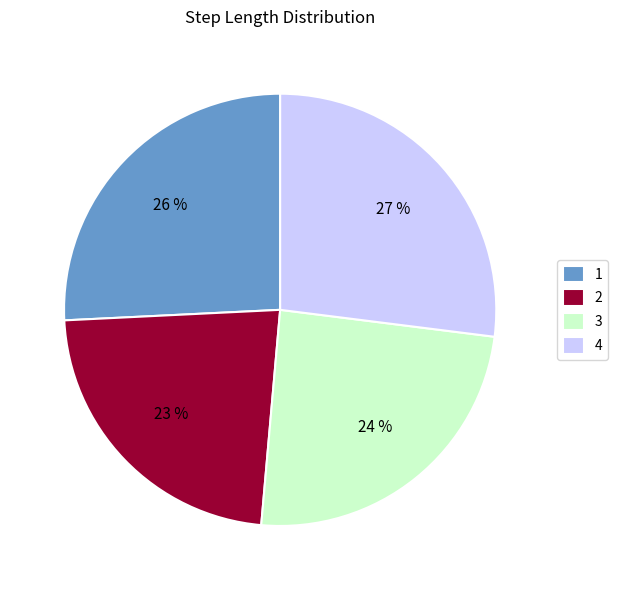

To the nearest percent, what is the difference between the 1 and 2 slice percentages?

3%